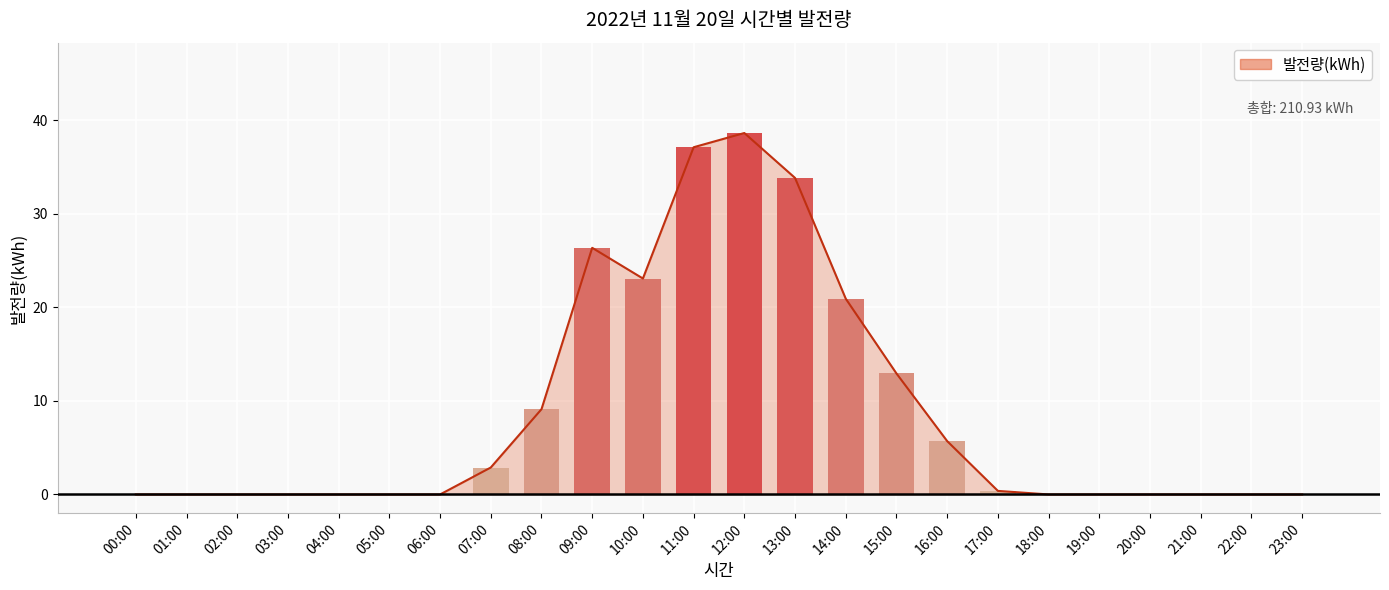

Is it true that the value at 14:00 is 11.0?

False